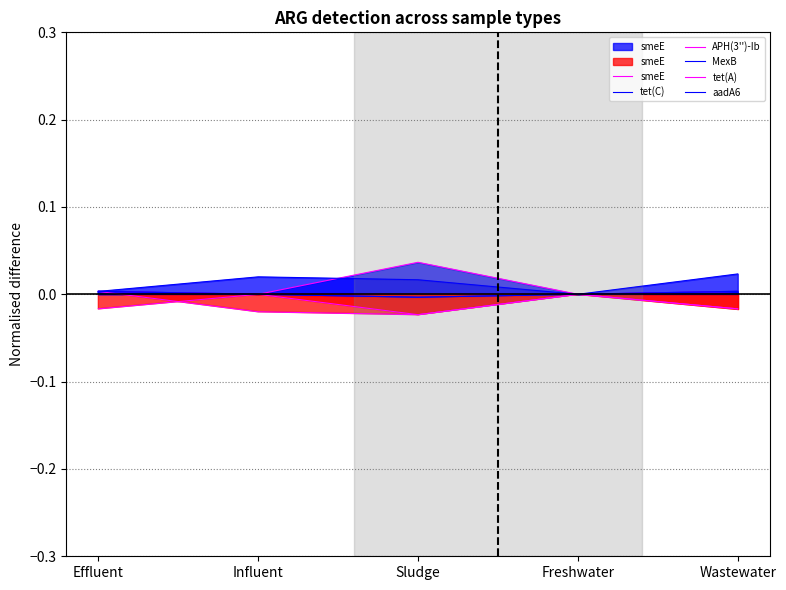

At how many categories does at least one series exceed 0?

4